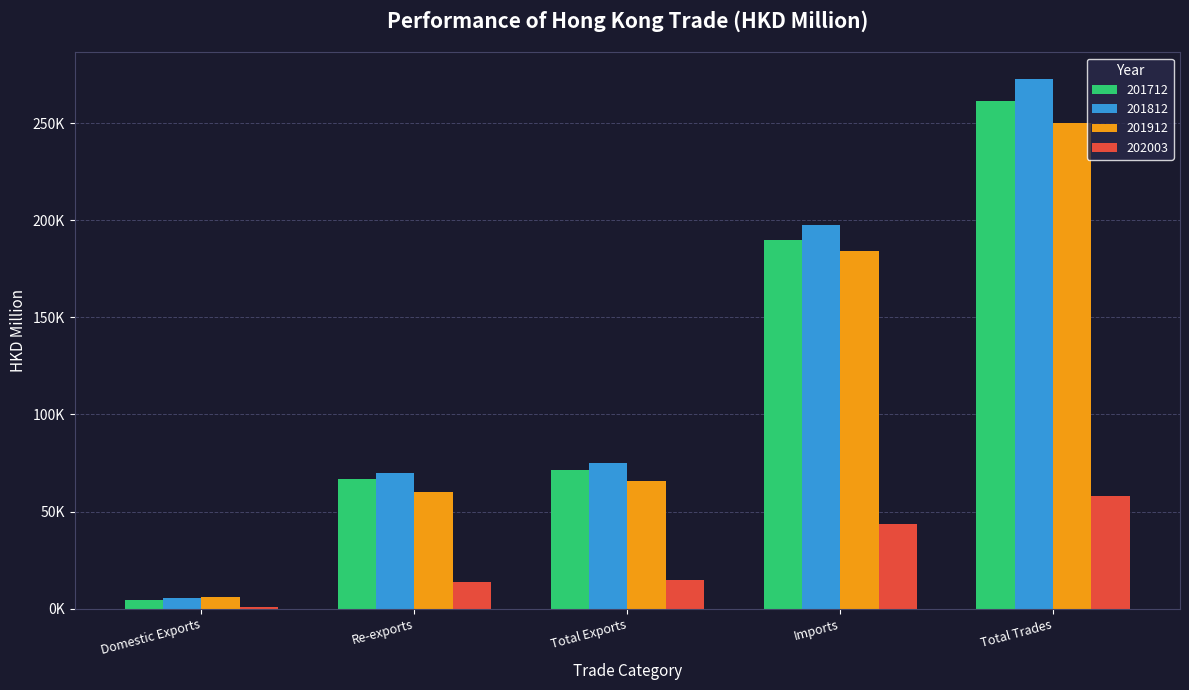

What is the sum of all 202003 values?

131196.2